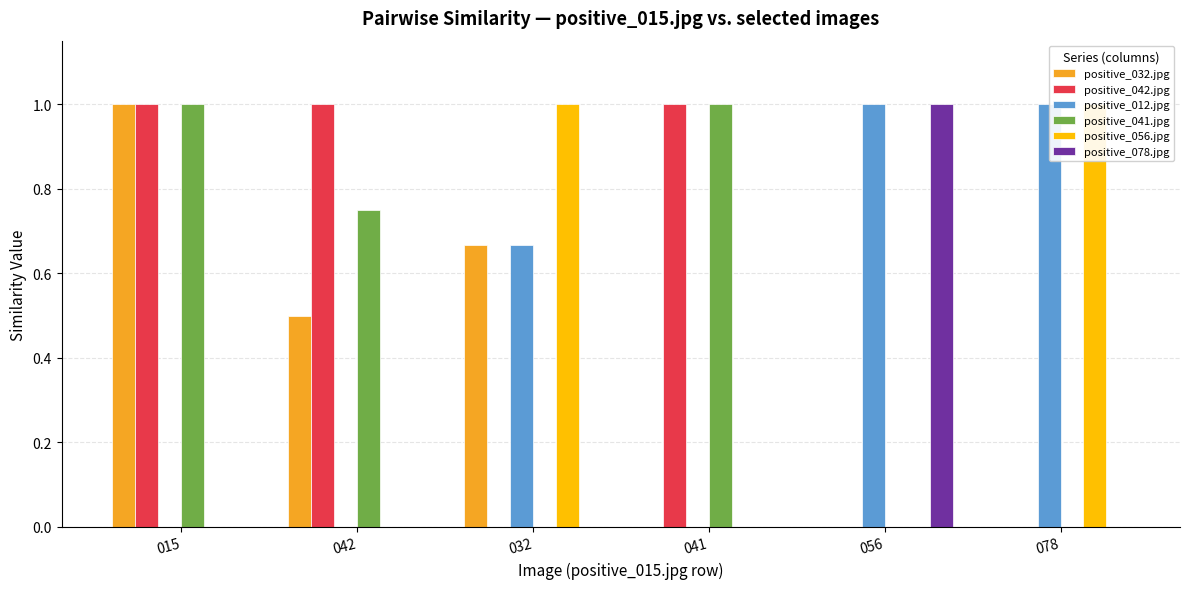

How many series are shown in this chart?

6